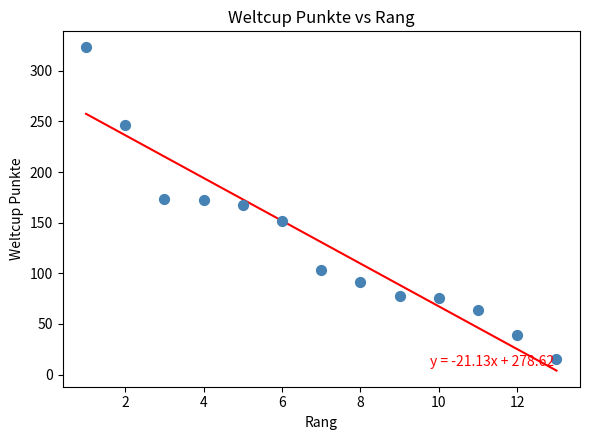

What is the range of Y values (max minus min)?

308